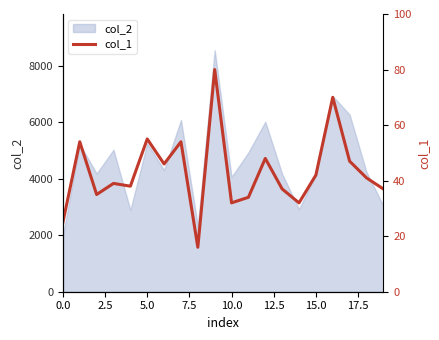

Which has a higher value, 15 or 0.0?

15